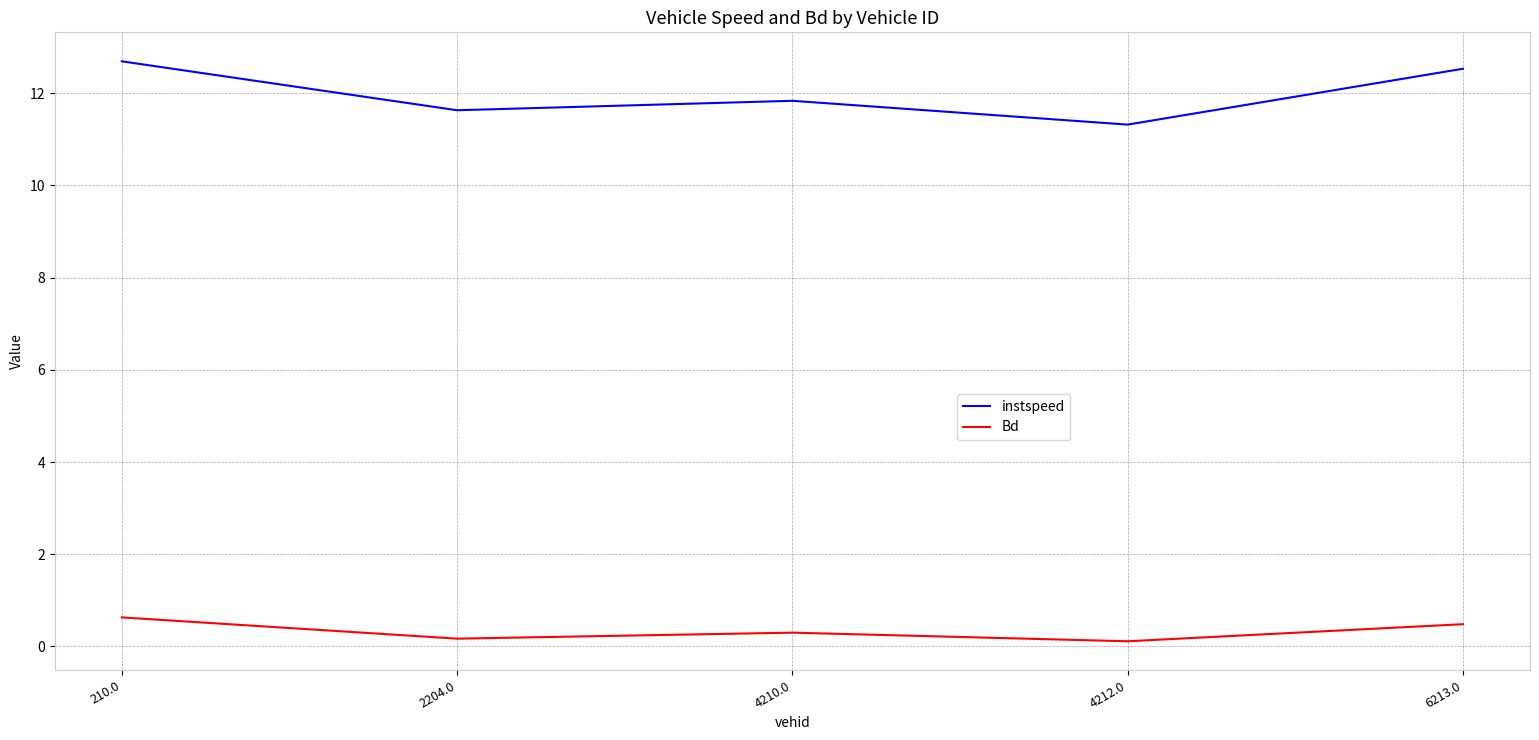

True or false: Bd and instspeed intersect in this chart.

False